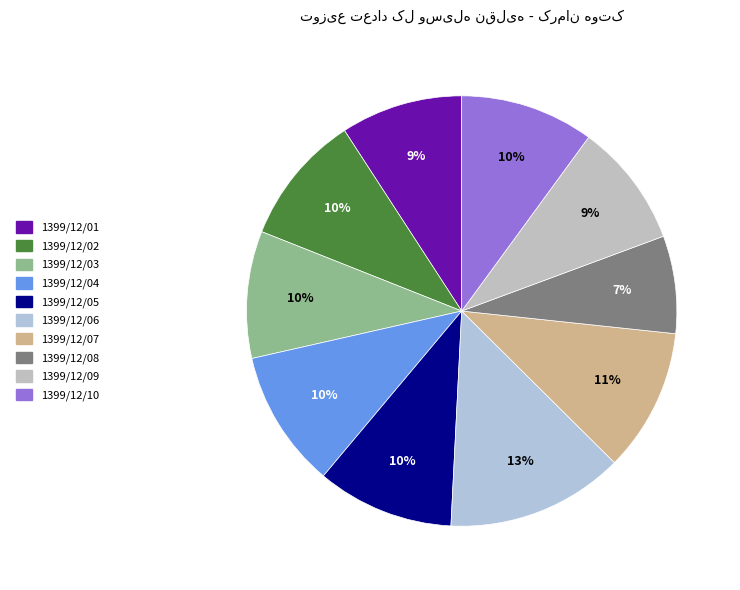

How many segments does this pie chart have?

10